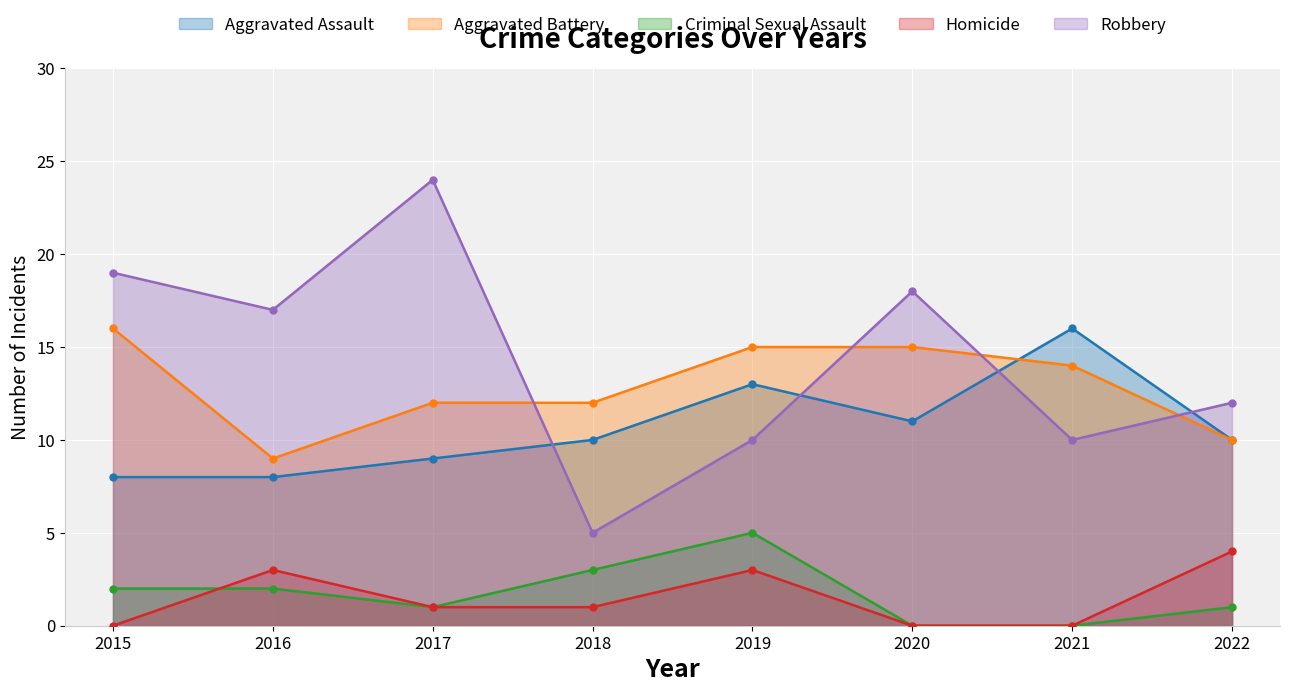

Count the number of categories in the chart.

8